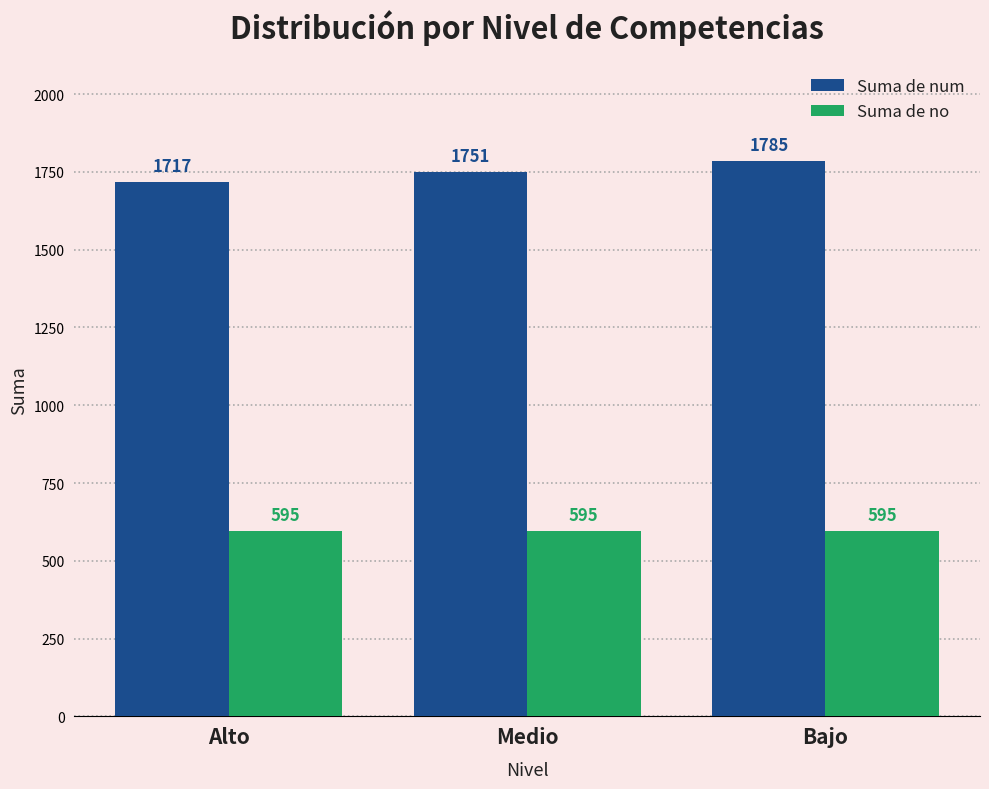

What is the sum of all Suma de num values?

5253